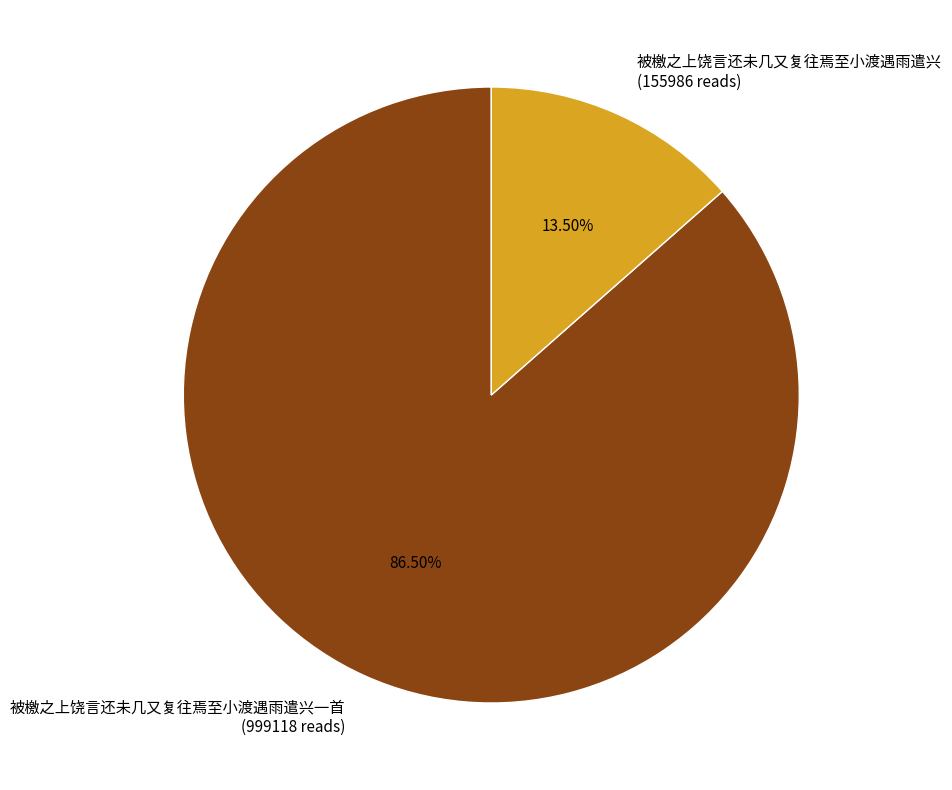

Approximately how many times larger is the value at 被檄之上饶言还未几又复往焉至小渡遇雨遣兴一首 (999118 reads) compared to 被檄之上饶言还未几又复往焉至小渡遇雨遣兴 (155986 reads)?

6.4